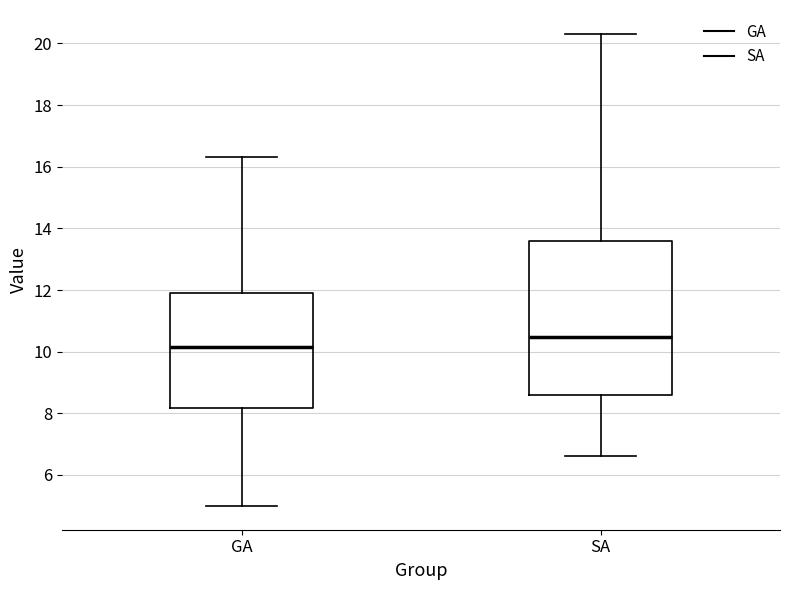

Reading left to right, read every box against the y-axis: the position of its median line, the range the box covers, and the ends of its whiskers. The values are not printed on the chart, so give them approximately, as read against the axis.

GA: median 10.2, box 8.2 to 11.8, whiskers 5.0 to 16.4
SA: median 10.4, box 8.6 to 13.6, whiskers 6.6 to 20.4